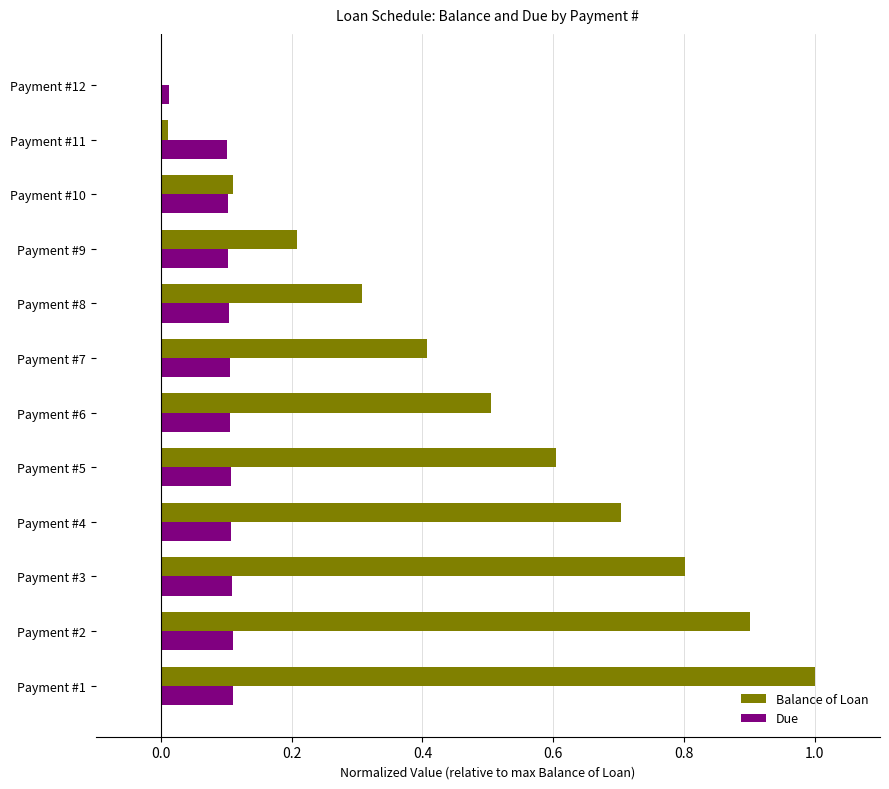

What is the sum of all Balance of Loan values?

5.6